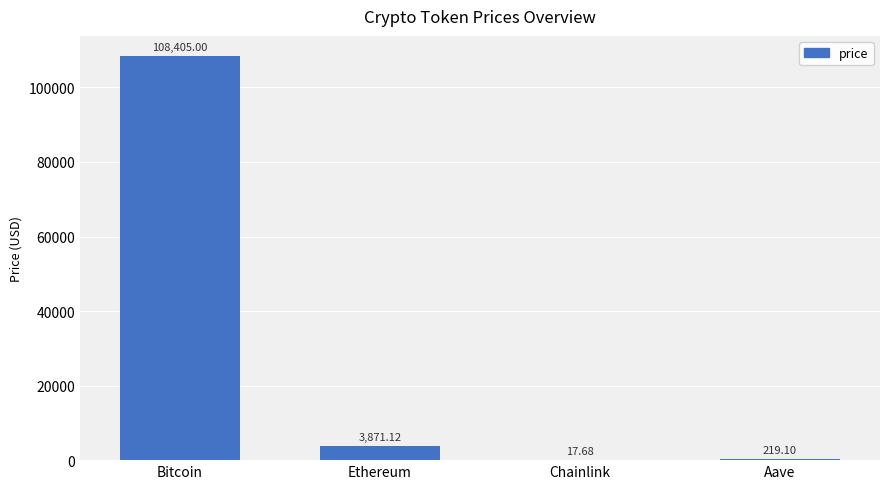

What is the sum of all values?

112512.9